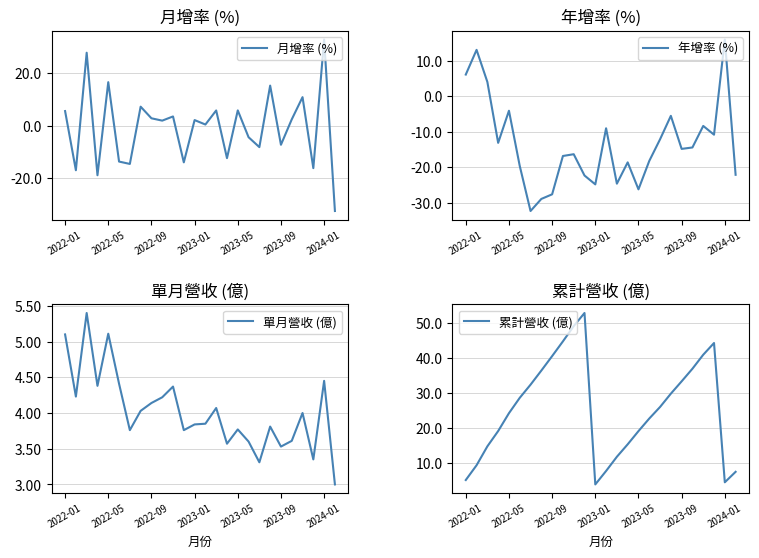

How many lines are shown in the chart?

4